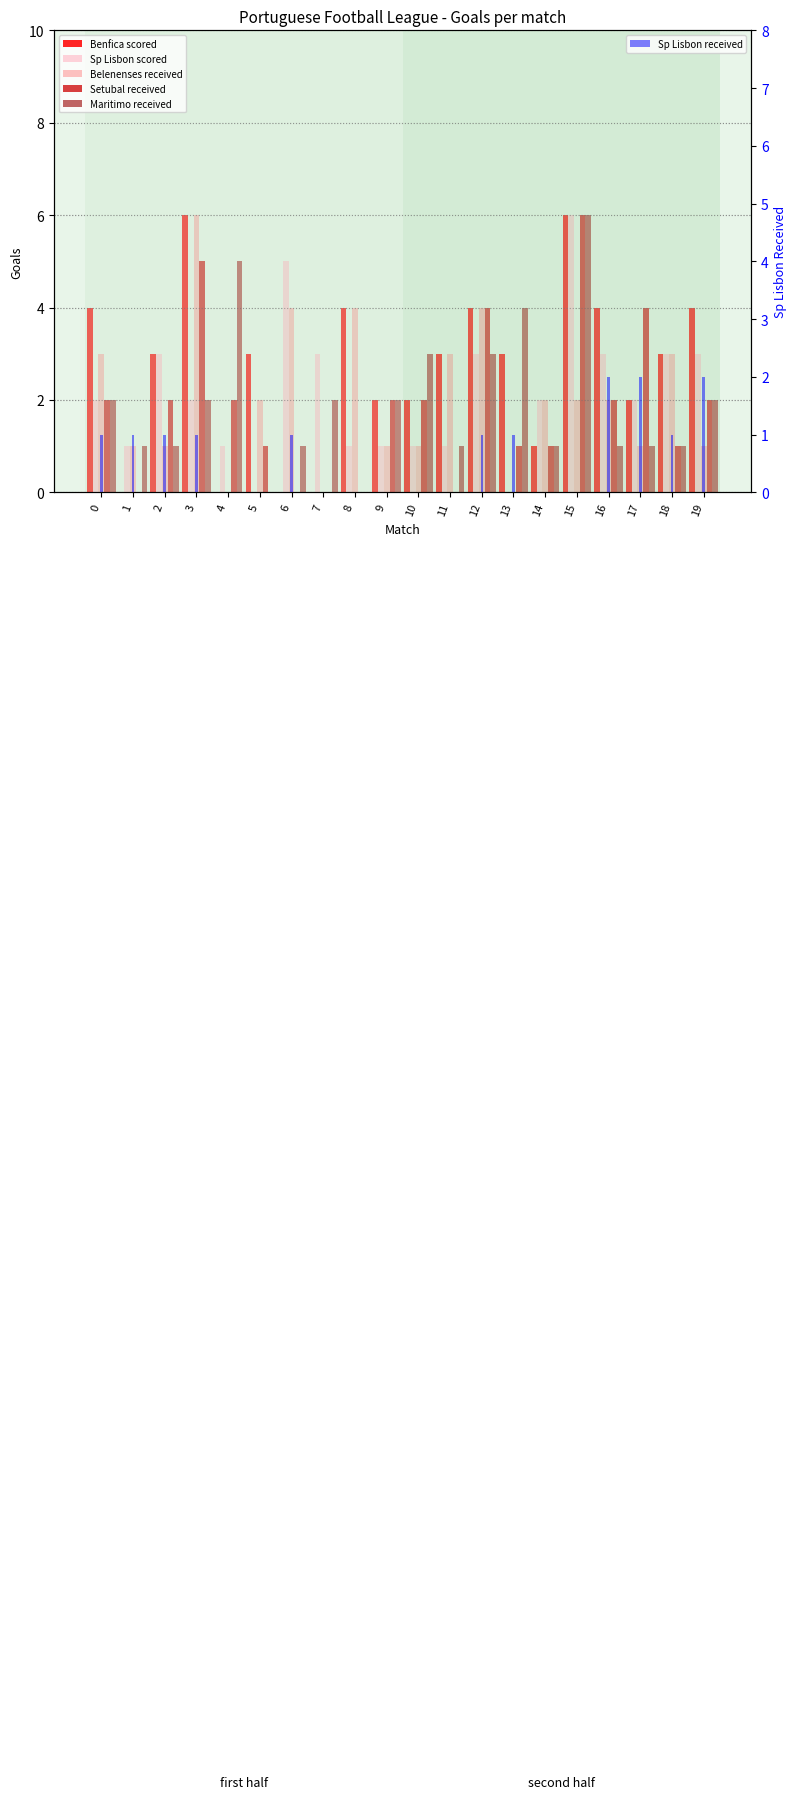

Rank the categories by Belenenses received value from lowest to highest.

4, 7, 13, 1, 2, 9, 10, 17, 19, 5, 14, 15, 16, 0, 11, 18, 6, 8, 12, 3